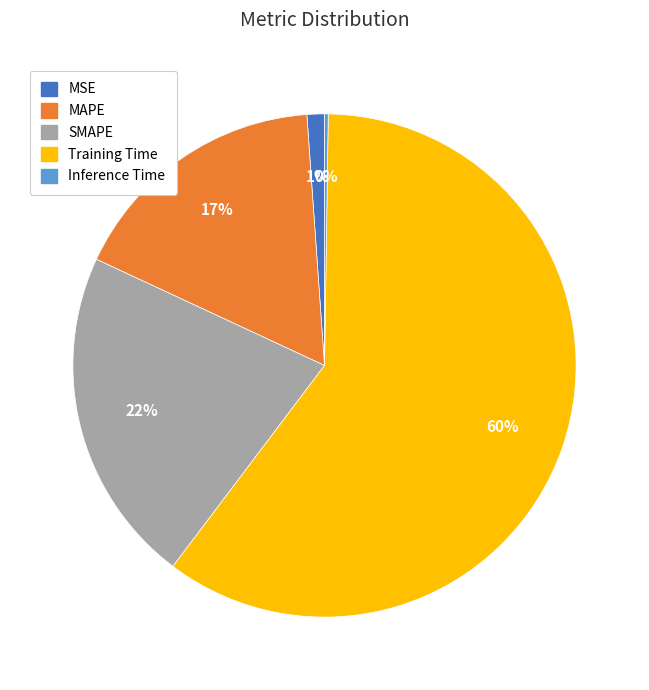

To the nearest percent, what is the combined percentage of MSE and SMAPE?

23%